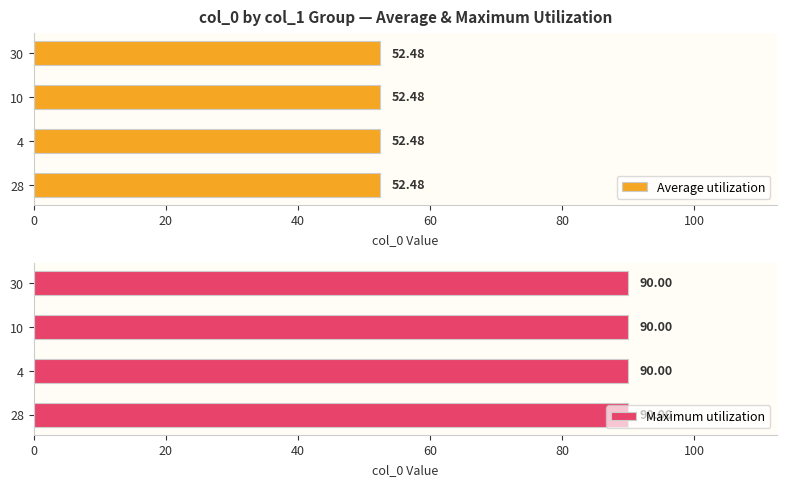

Which label corresponds to the smallest value in the chart?

10